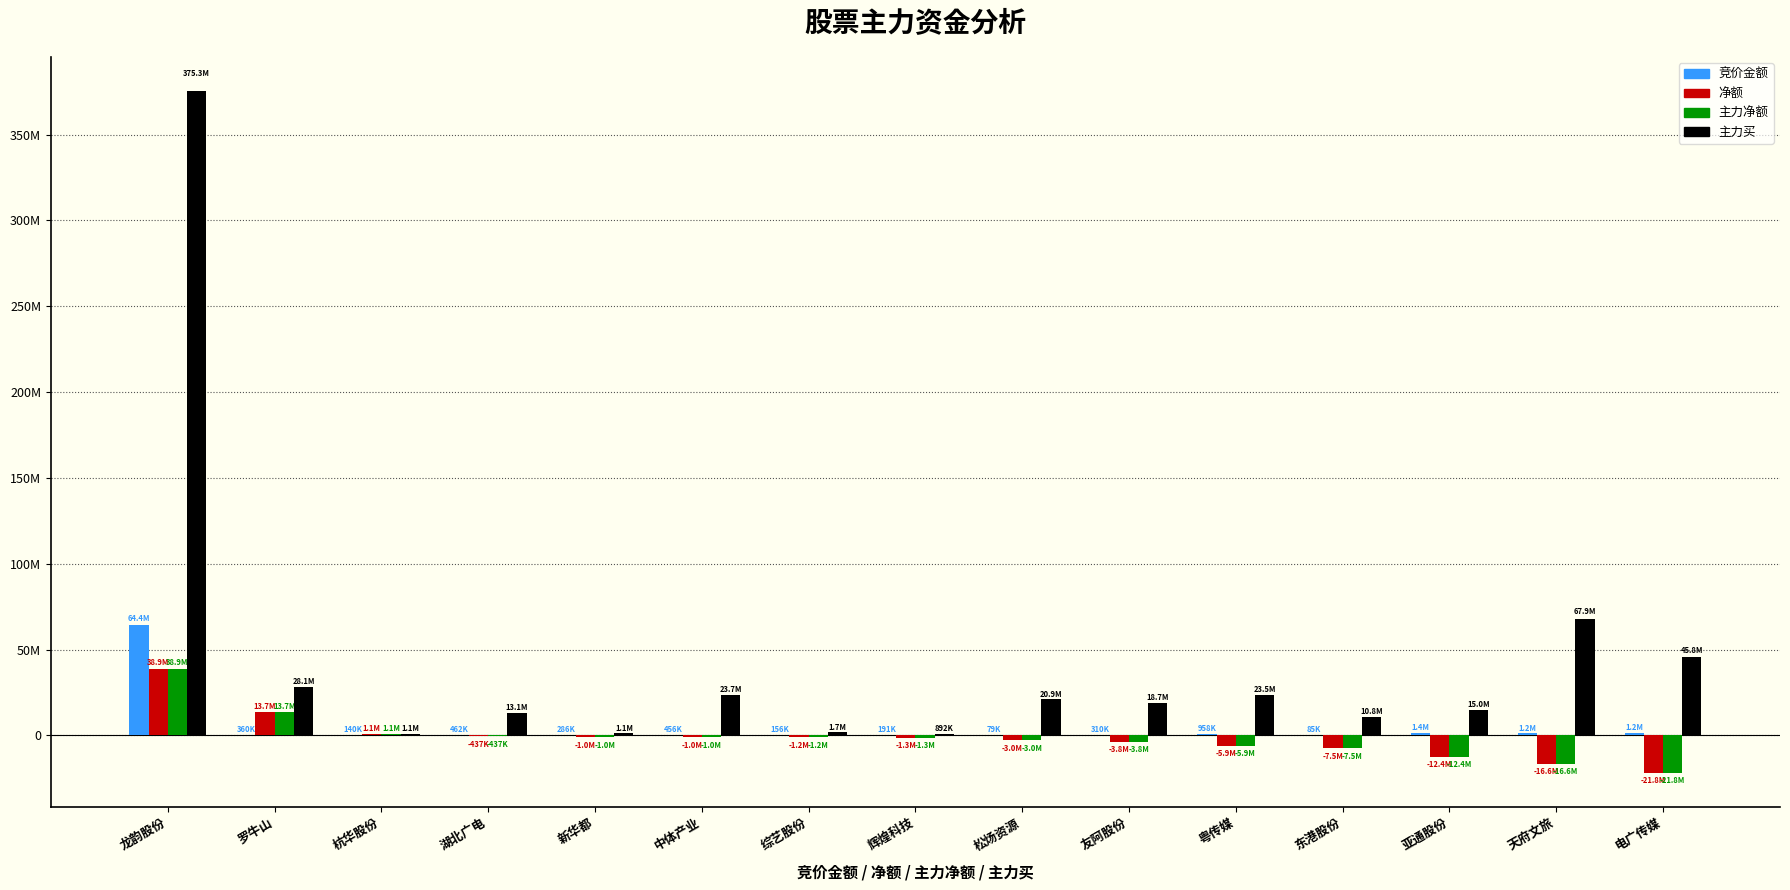

What position from the right is 友阿股份?

6